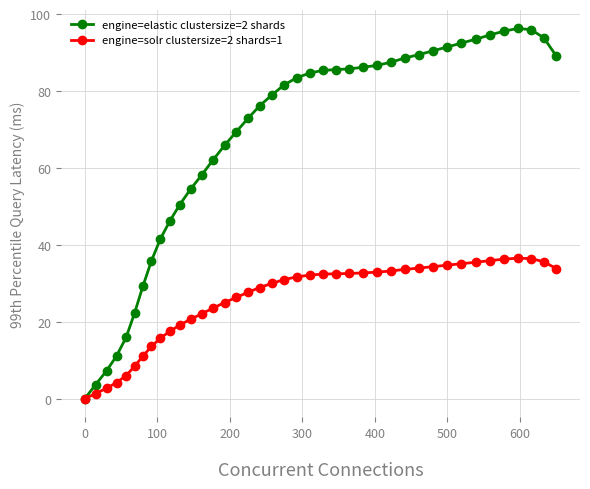

Does the chart display data point markers on the line(s)?

Yes